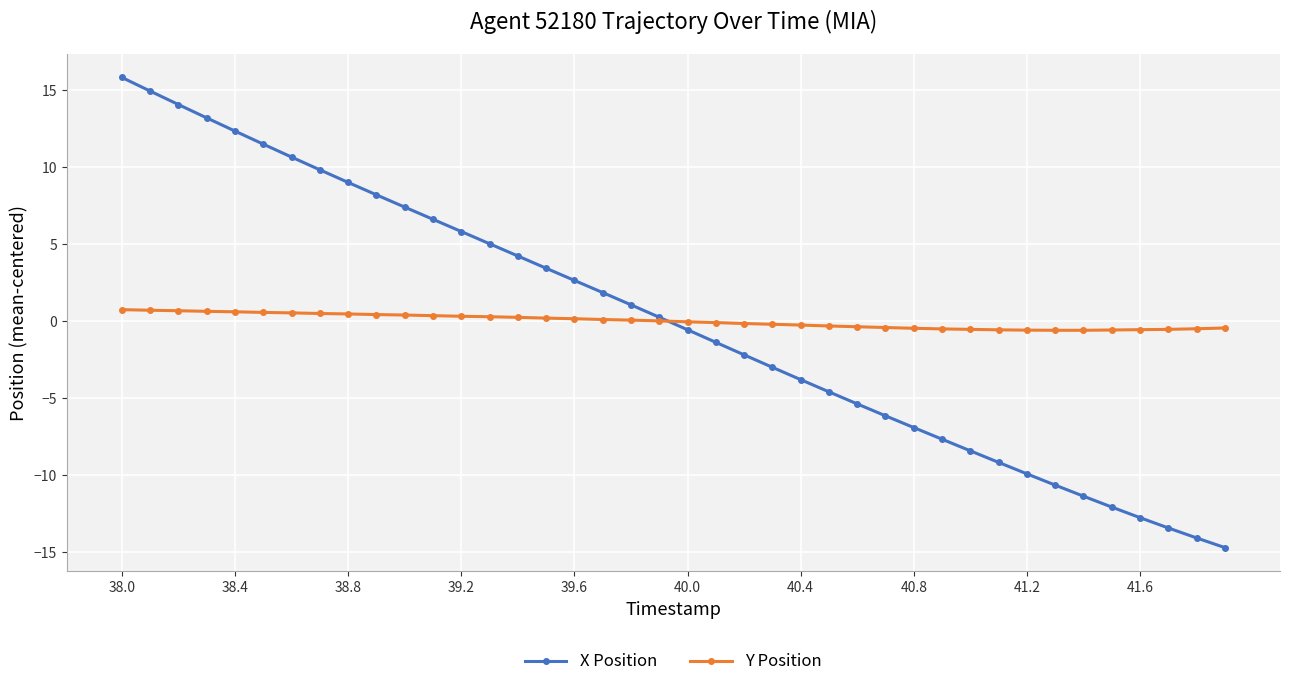

Which series has the largest range (max minus min)?

X Position